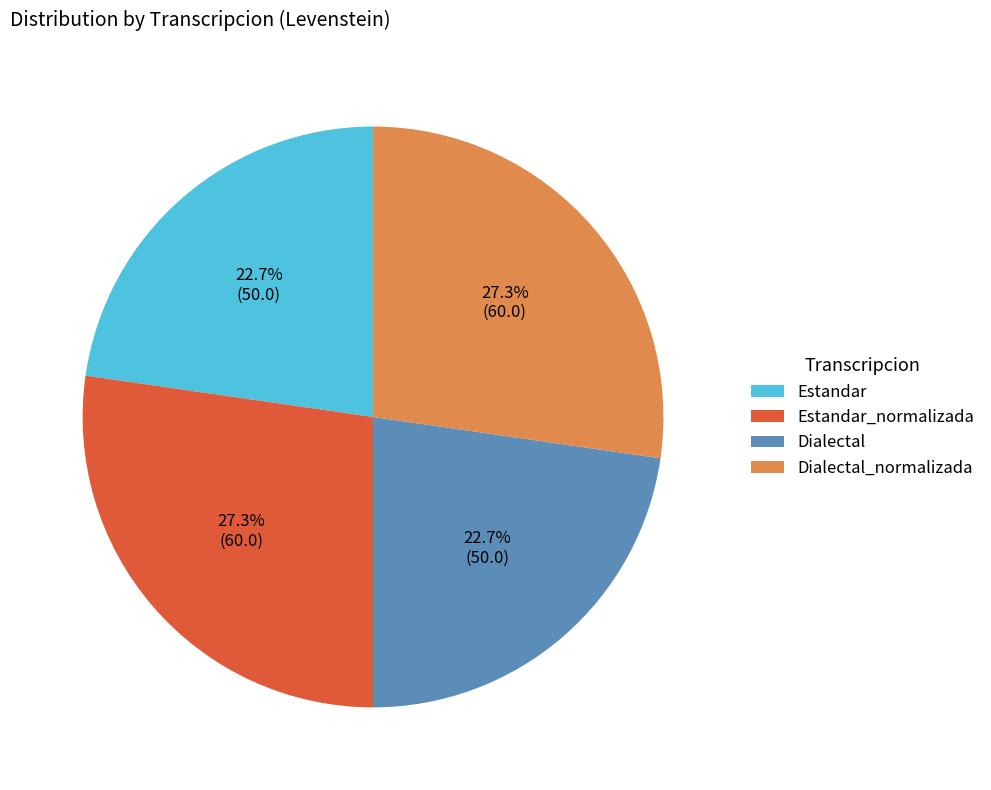

True or false: Dialectal accounts for 11% of the total.

False